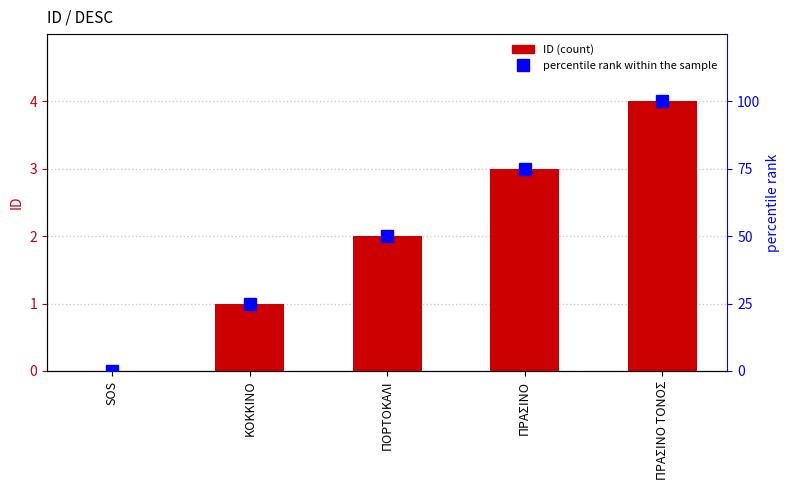

Reading left to right, transcribe all the data shown in this chart.

ID: 0	1	2	3	4
percentile rank within the sample: 0	25	50	75	100